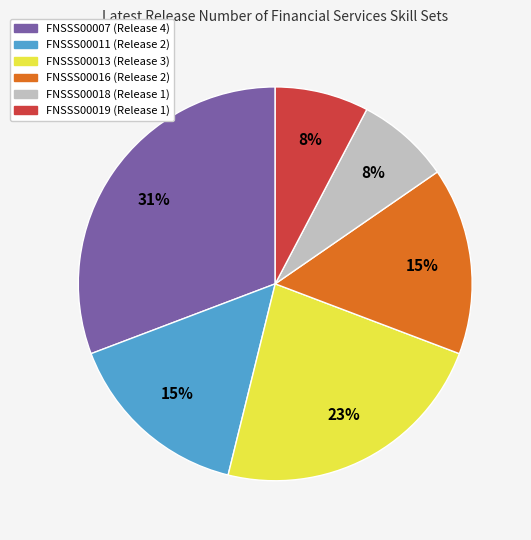

To the nearest percent, what is the combined percentage of FNSSS00011 and FNSSS00019?

23%